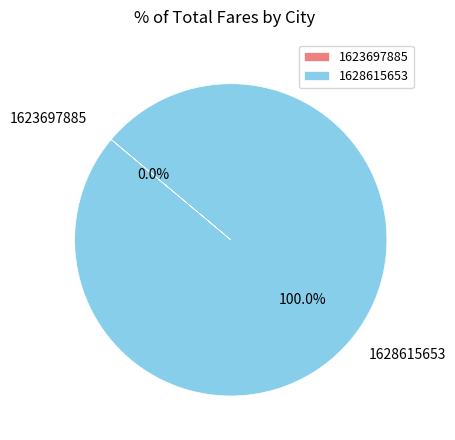

Is it true that 1628615653 is 99% of the pie?

False